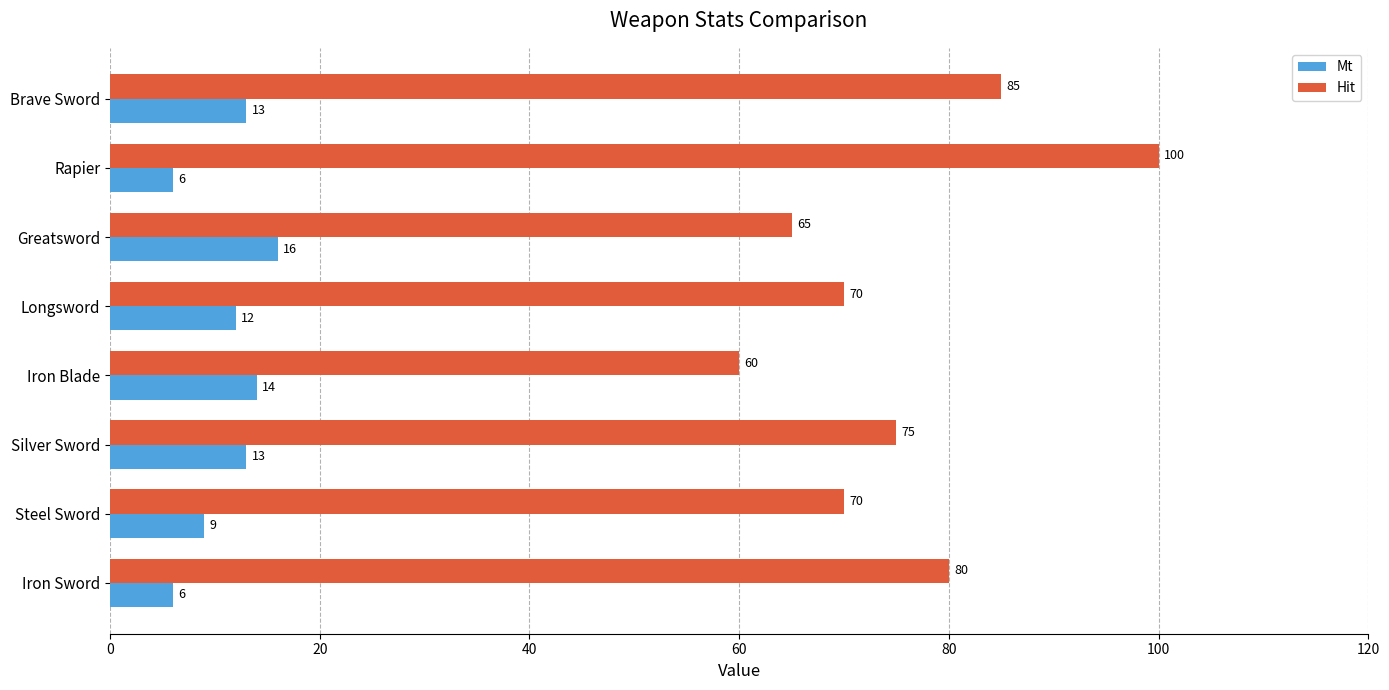

What are all the series names shown in the legend?

Mt, Hit